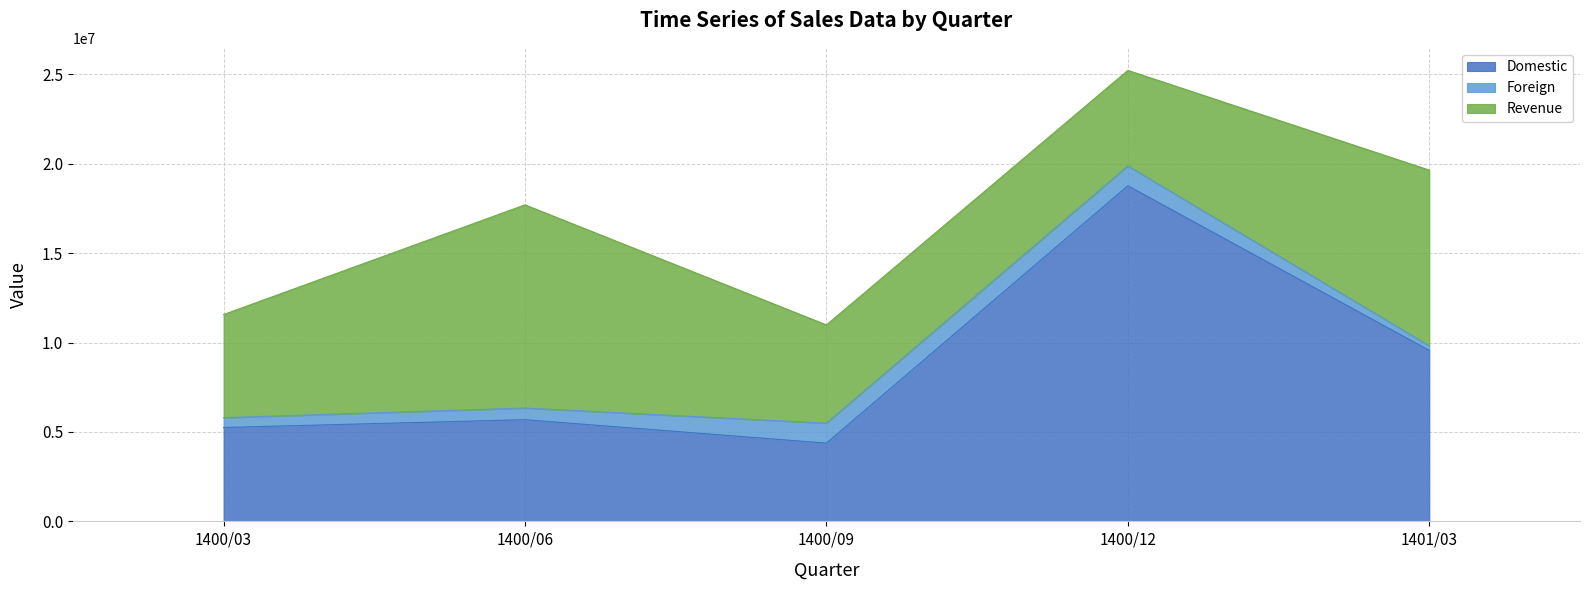

Is it true that Foreign equals 1110914 at 1400/12?

True